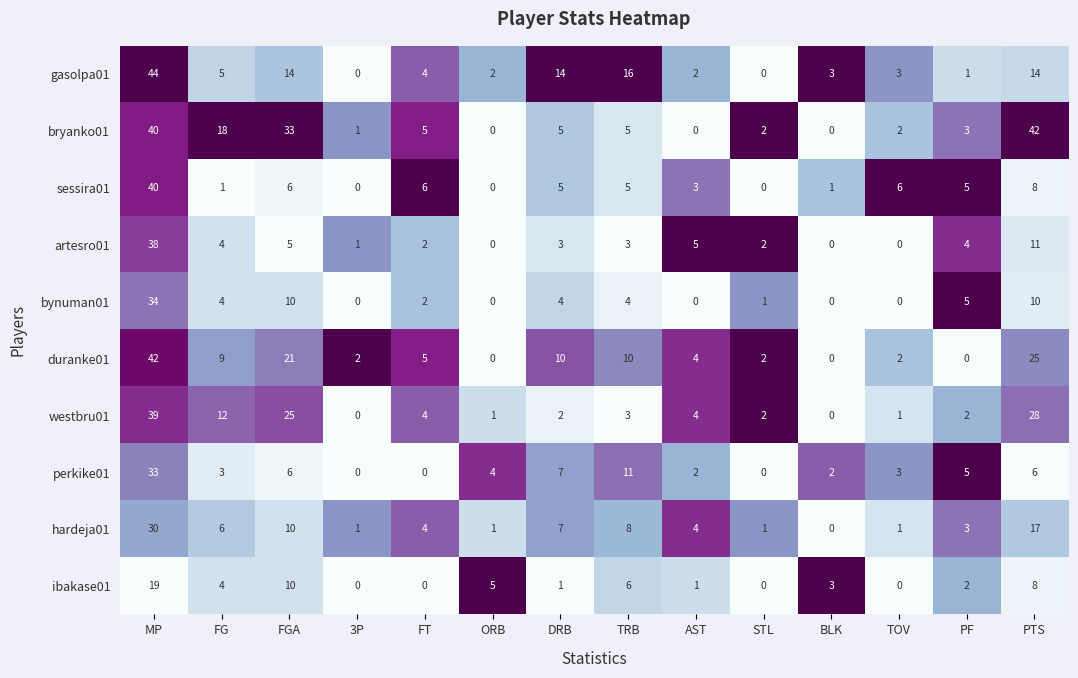

Which series has the widest spread of values?

gasolpa01